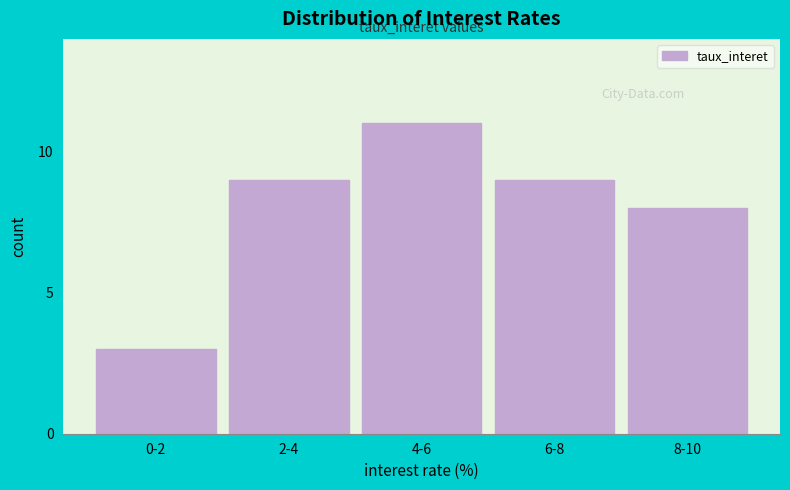

Reading left to right, transcribe all the data shown in this chart.

3	9	11	9	8